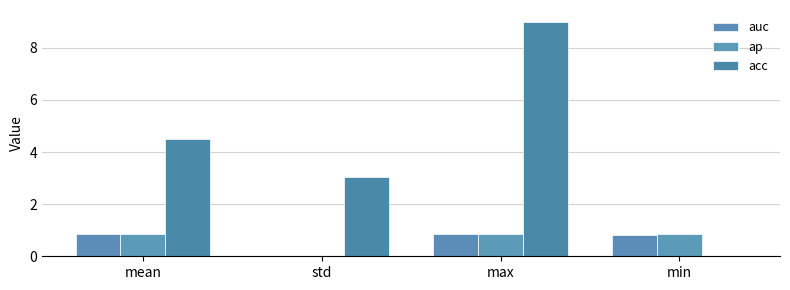

Which series has the largest total across all categories?

acc